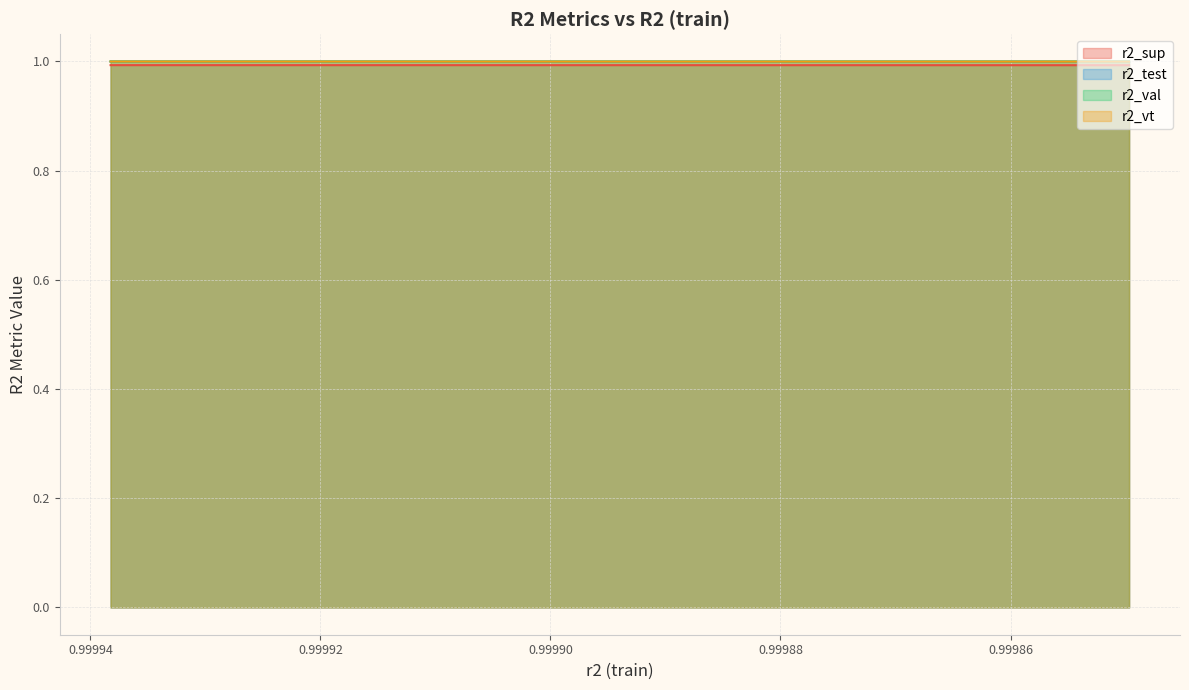

Which series has the largest total across all categories?

r2_val